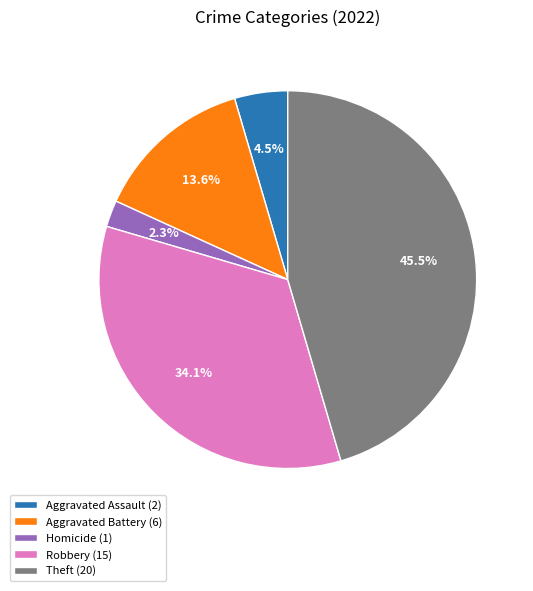

Is the sum of Theft (20) and Homicide (1) greater than half?

No